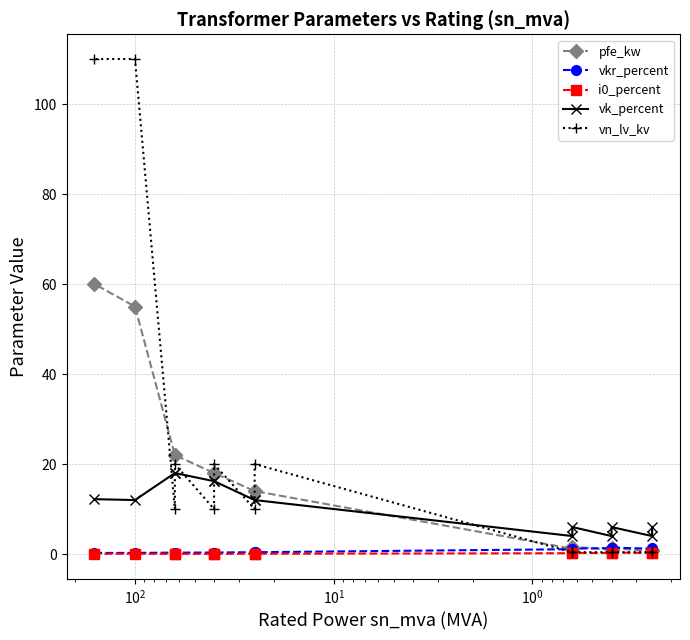

True or false: i0_percent has more than 0 interior local peaks.

True